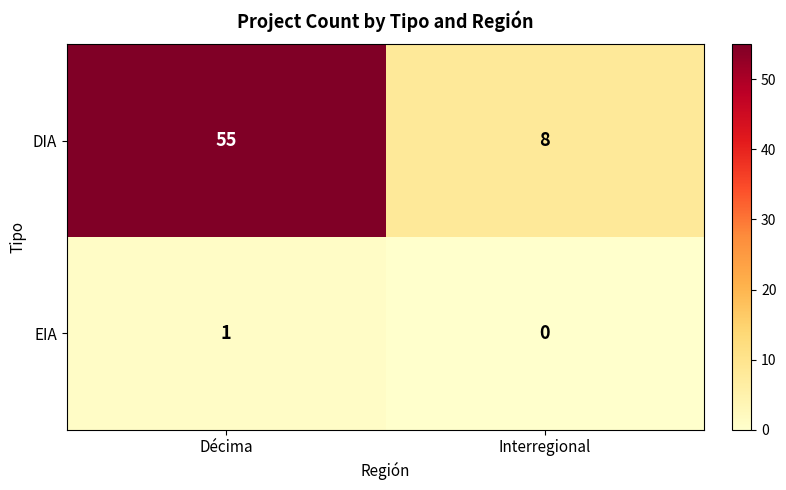

What is the spread (max minus min) of values at Interregional?

8